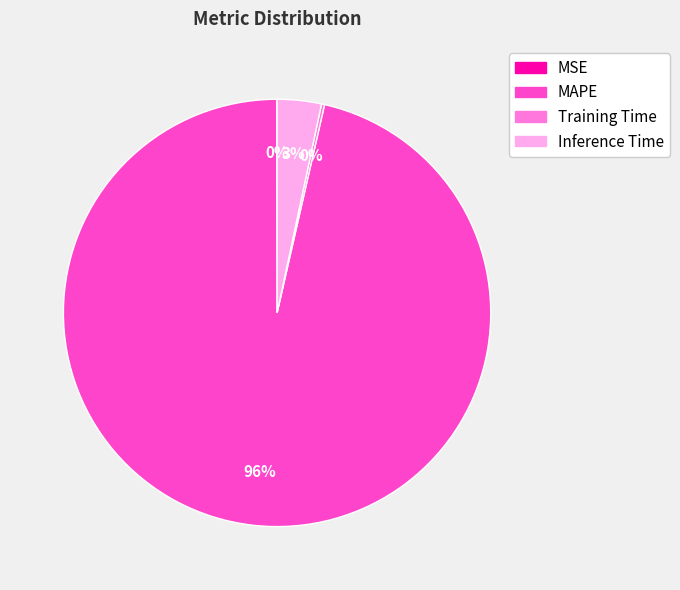

To the nearest percent, what is the average slice percentage?

25%